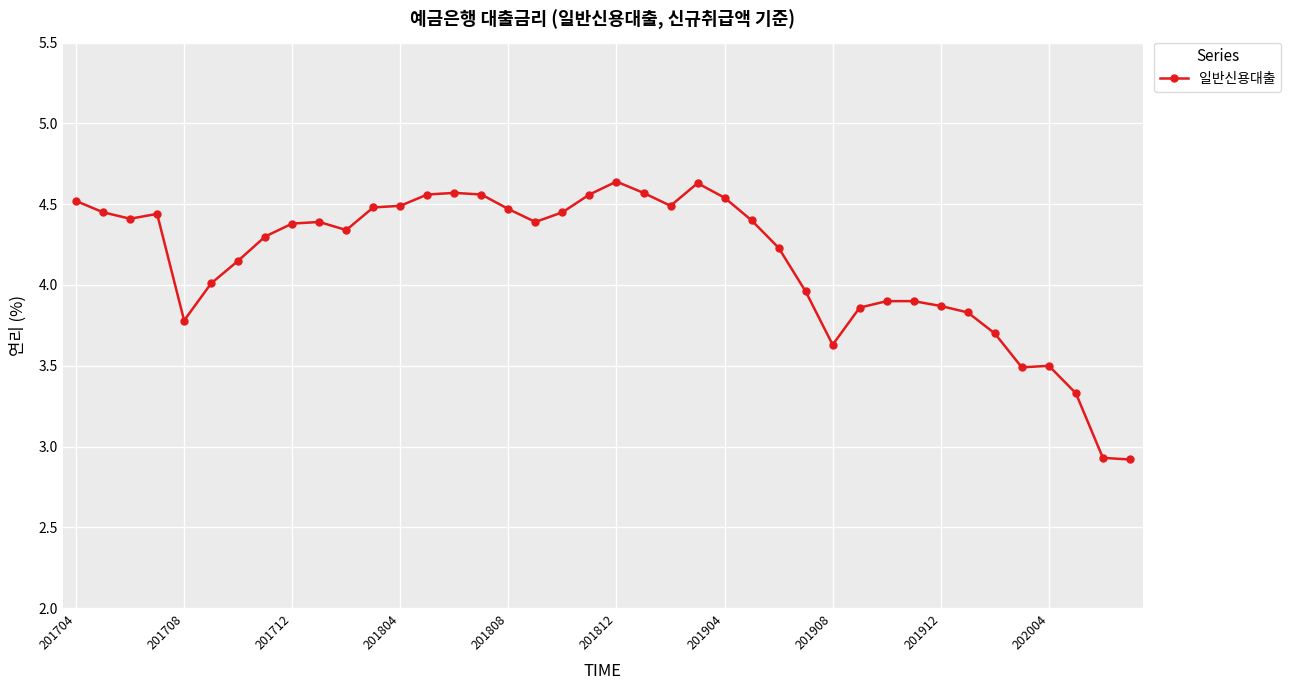

True or false: there are more than 0 points higher than both neighbors.

True